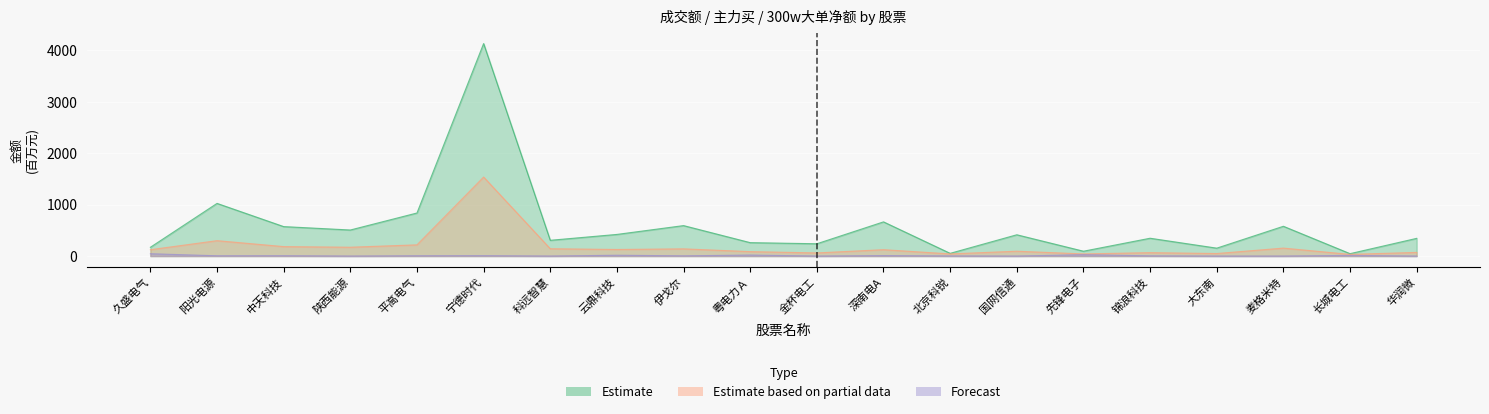

How many series are shown in this chart?

3